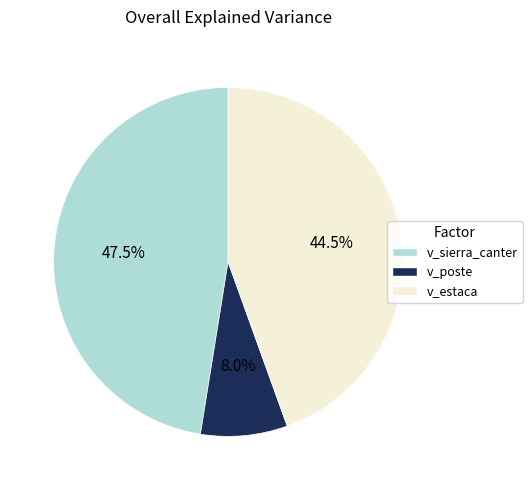

Rank the categories by value from highest to lowest.

v_sierra_canter, v_estaca, v_poste